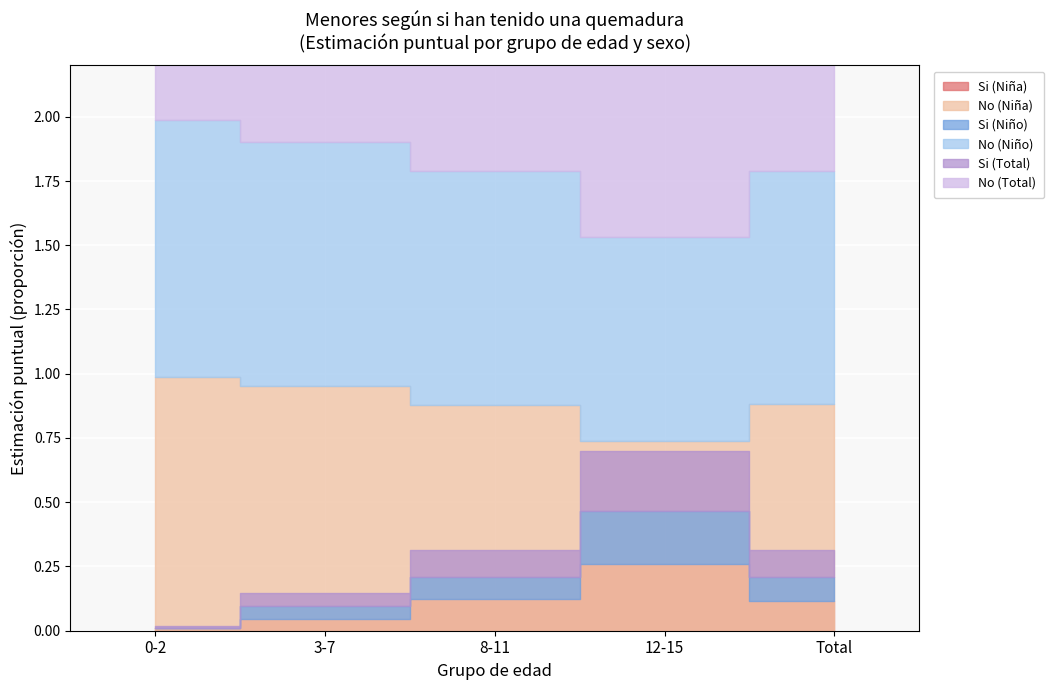

True or false: No (Niña) has a value of 0.5 at 8-11.

False